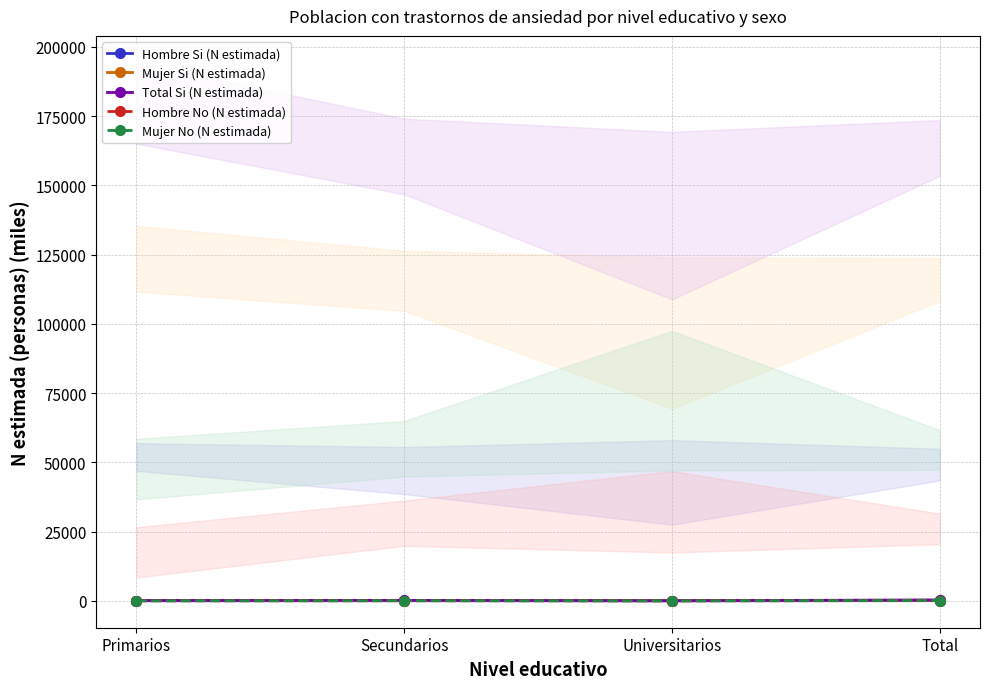

Which series has the largest range (max minus min)?

Total Si (N estimada)